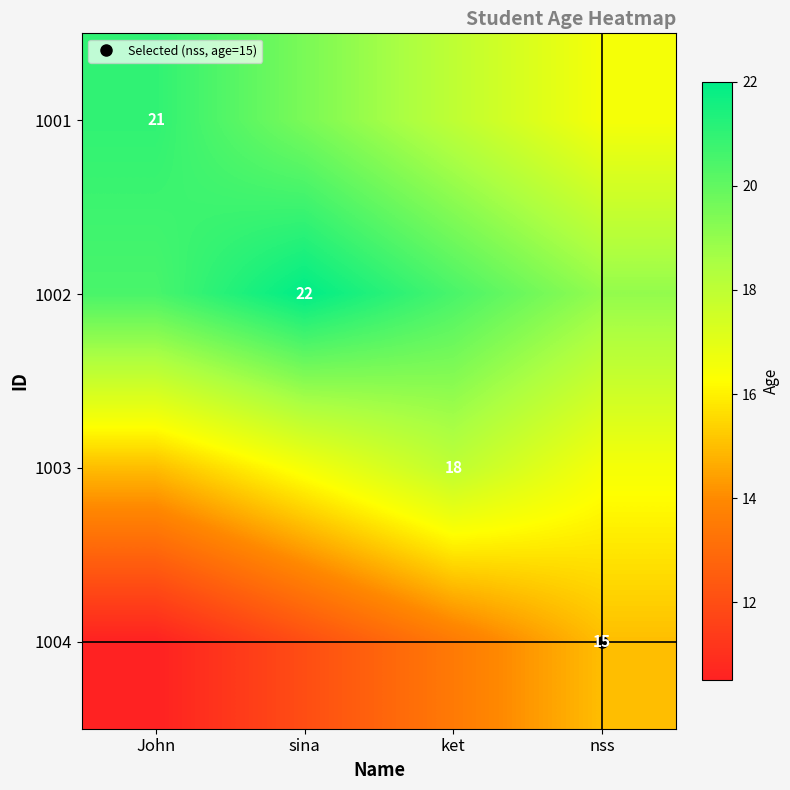

How many data points in 1003 are above 16?

3